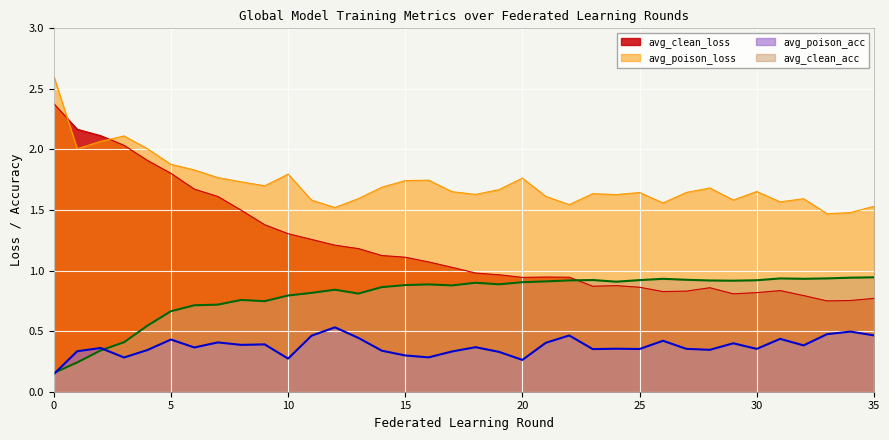

Which series has the largest total across all categories?

avg_poison_loss